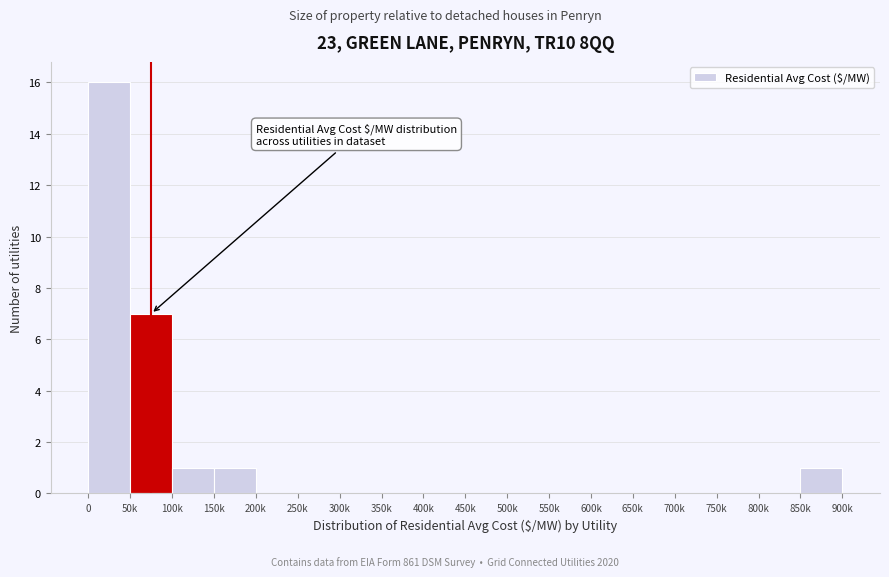

Reading right to left, extract all data points from this chart.

850k=1	800k=0	750k=0	700k=0	650k=0	600k=0	550k=0	500k=0	450k=0	400k=0	350k=0	300k=0	250k=0	200k=0	150k=1	100k=1	50k=7	0=16